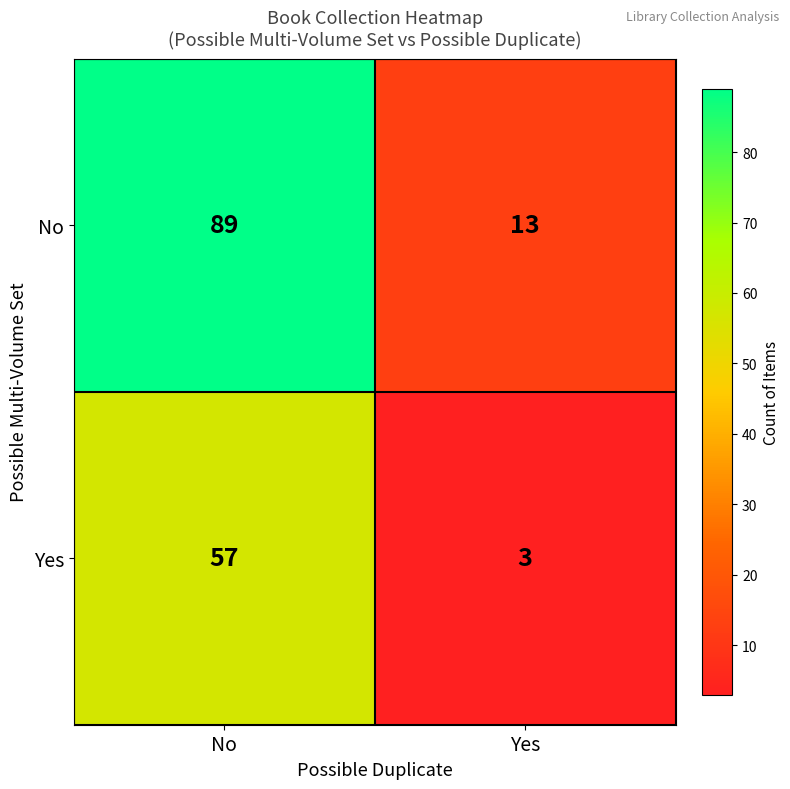

How many categories are shown in the chart?

2